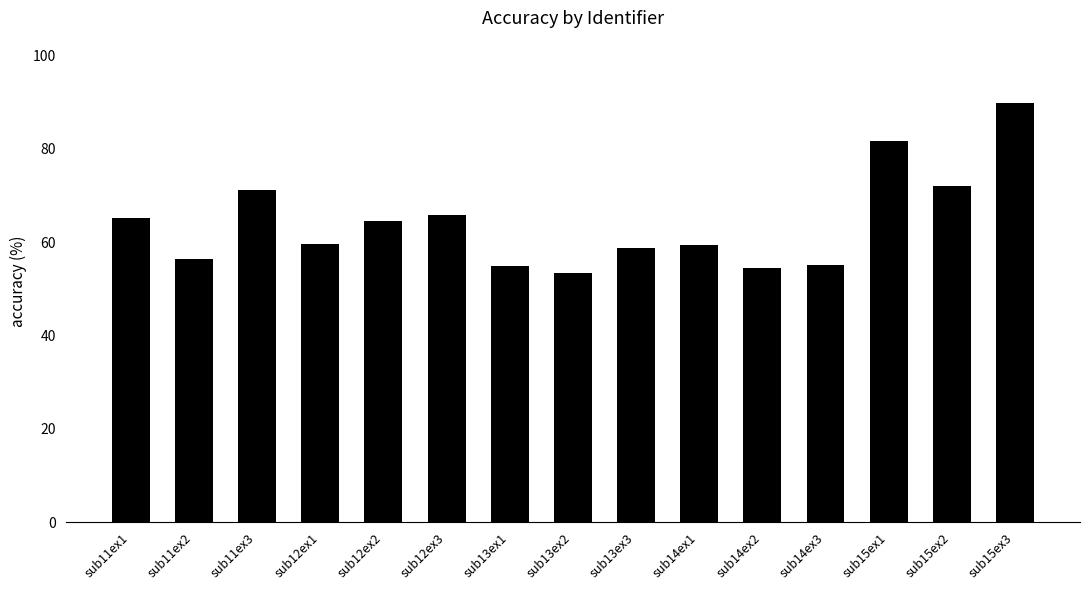

What is the value of the 6th bar from the left?

65.8